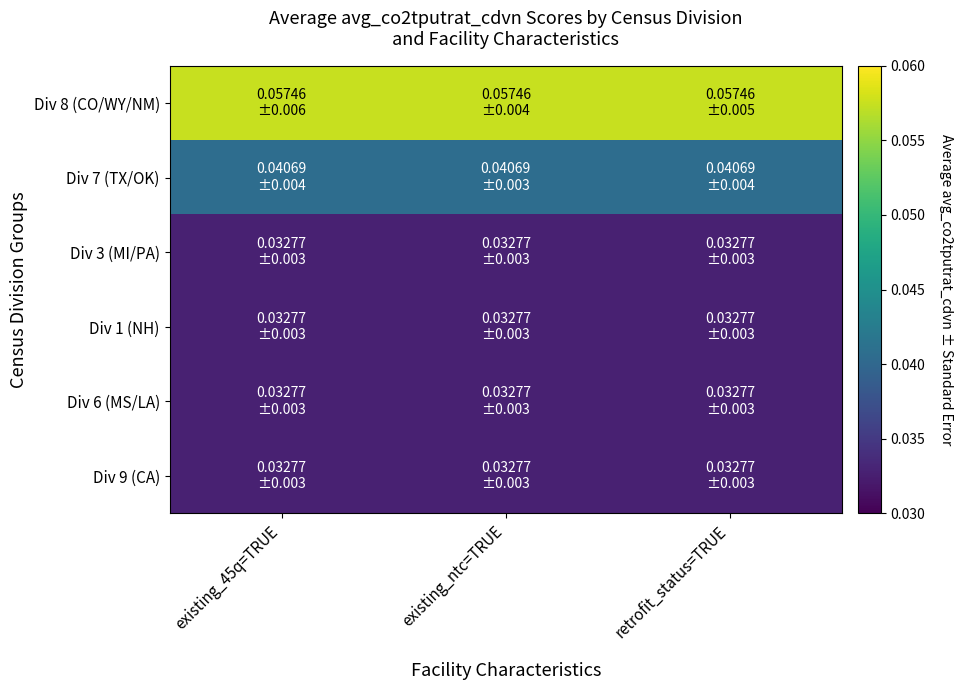

Count the number of data series in this chart.

6